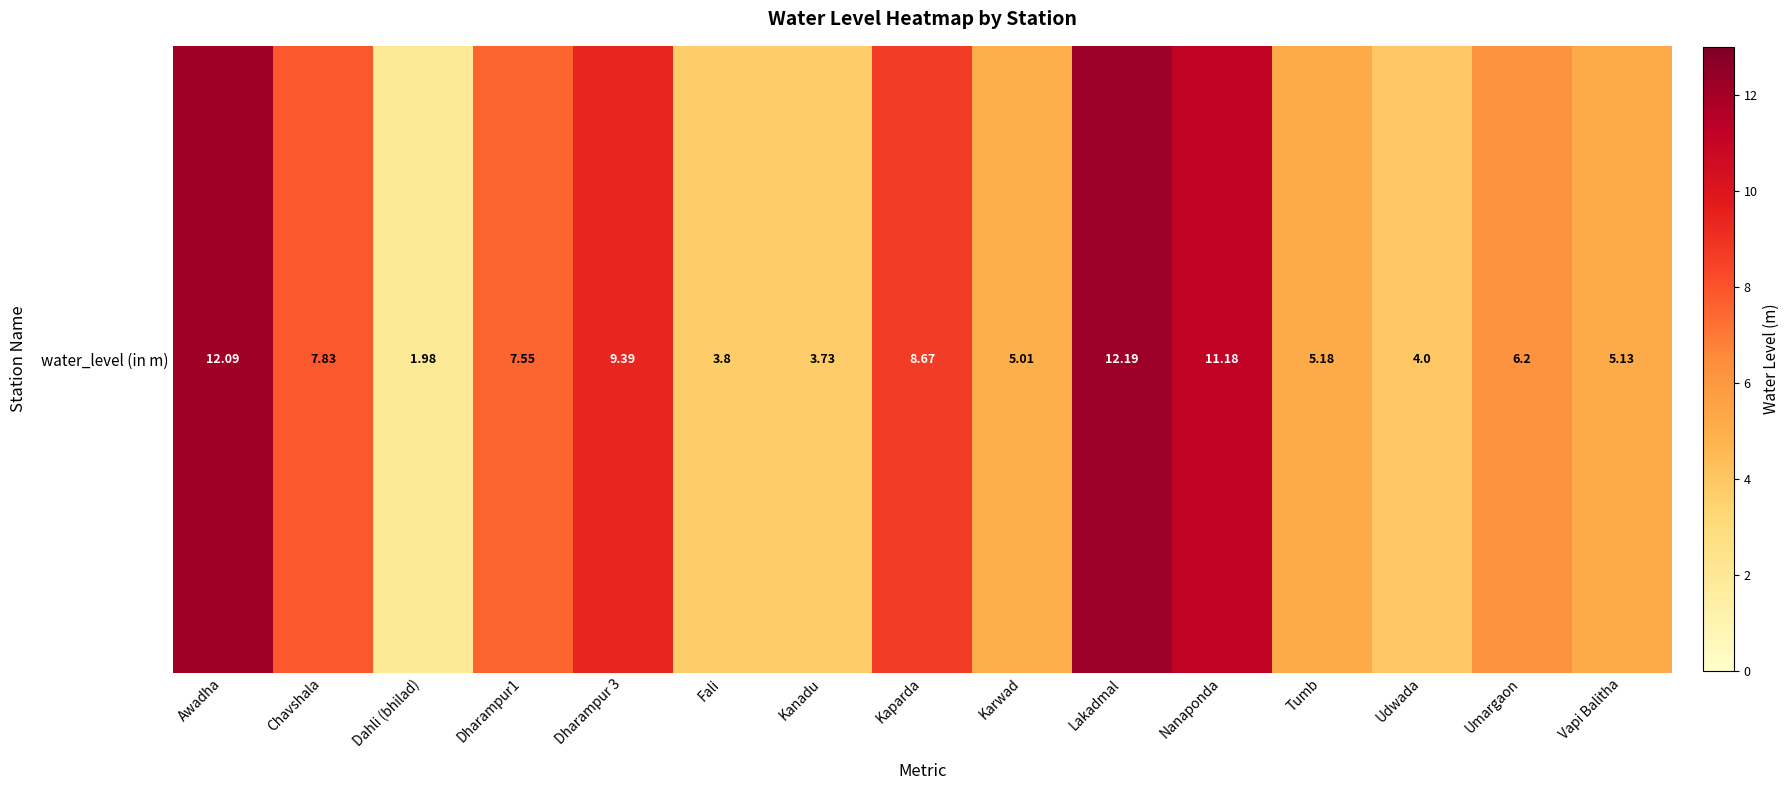

List the labels in order of value, largest first.

Lakadmal, Awadha, Nanaponda, Dharampur 3, Kaparda, Chavshala, Dharampur1, Umargaon, Tumb, Vapi Balitha, Karwad, Udwada, Fali, Kanadu, Dahli (bhilad)